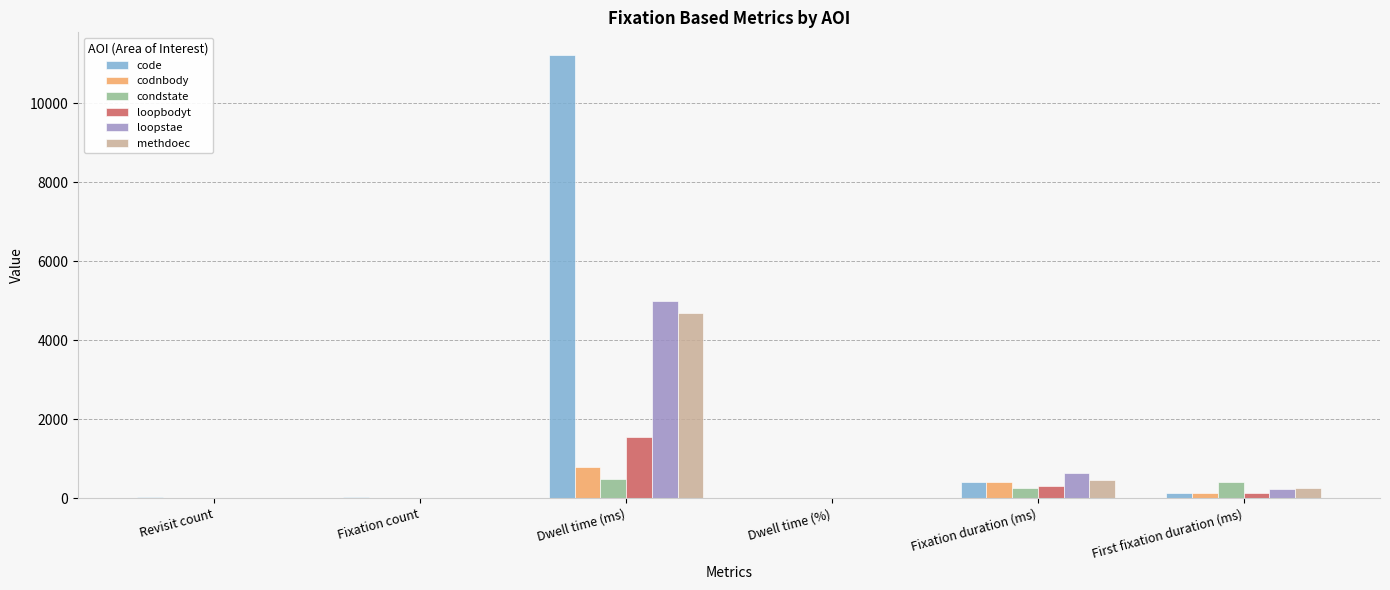

What is the highest value of the loopstae series?

5001.9